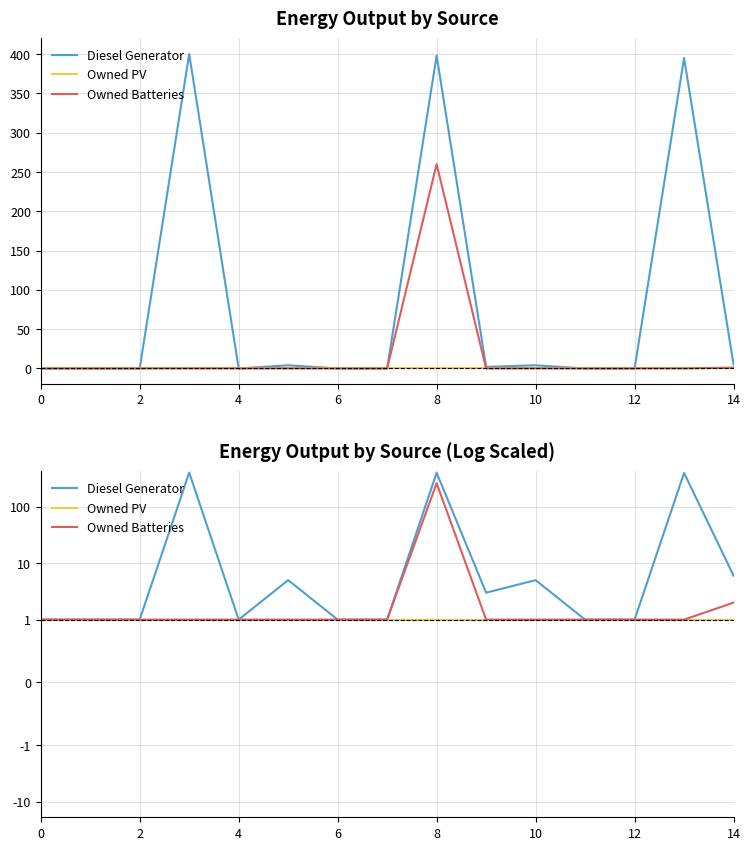

Rank the series by their average value, from highest to lowest.

Diesel Generator, Owned Batteries, Owned PV